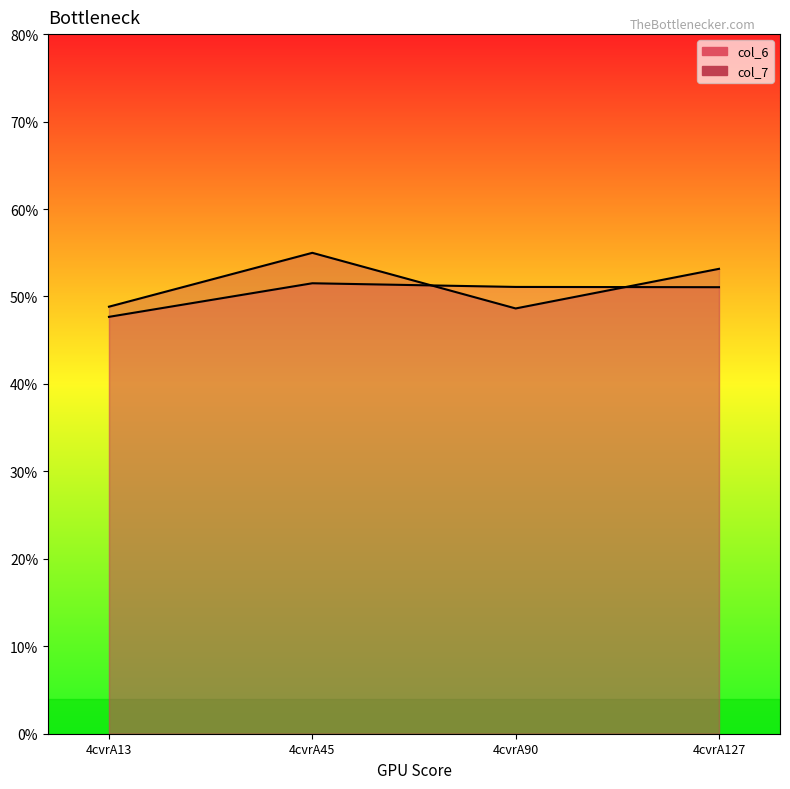

Reading left to right, transcribe all the data shown in this chart.

col_6: 4cvrA13=4.8	4cvrA45=5.2	4cvrA90=5.1	4cvrA127=5.1
col_7: 4cvrA13=4.9	4cvrA45=5.5	4cvrA90=4.9	4cvrA127=5.3